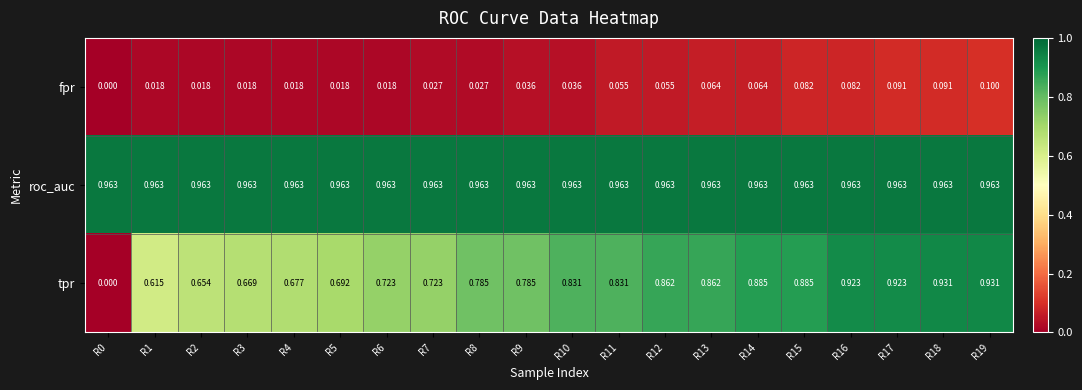

At R19, list the series in order from smallest to largest.

fpr, tpr, roc_auc